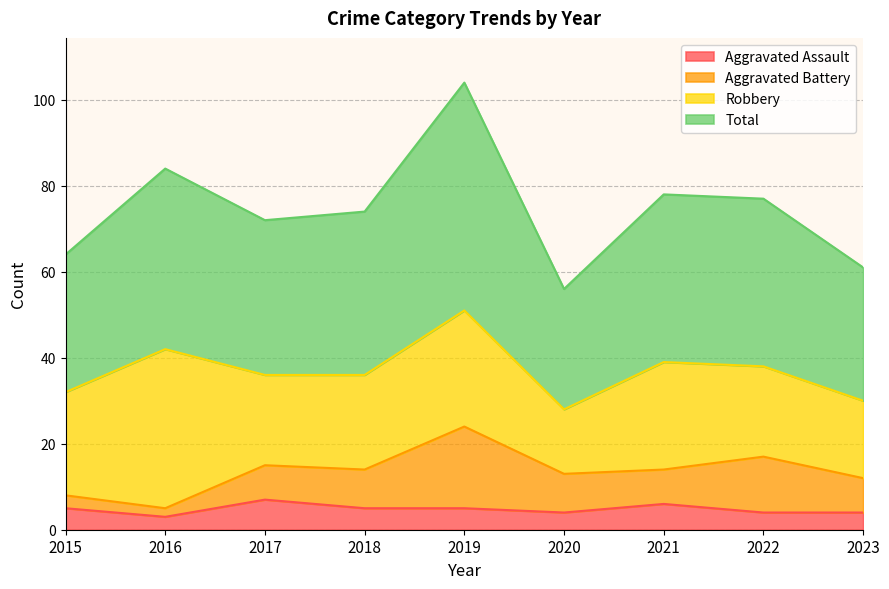

What is the difference between the highest and lowest values at 2019?

99